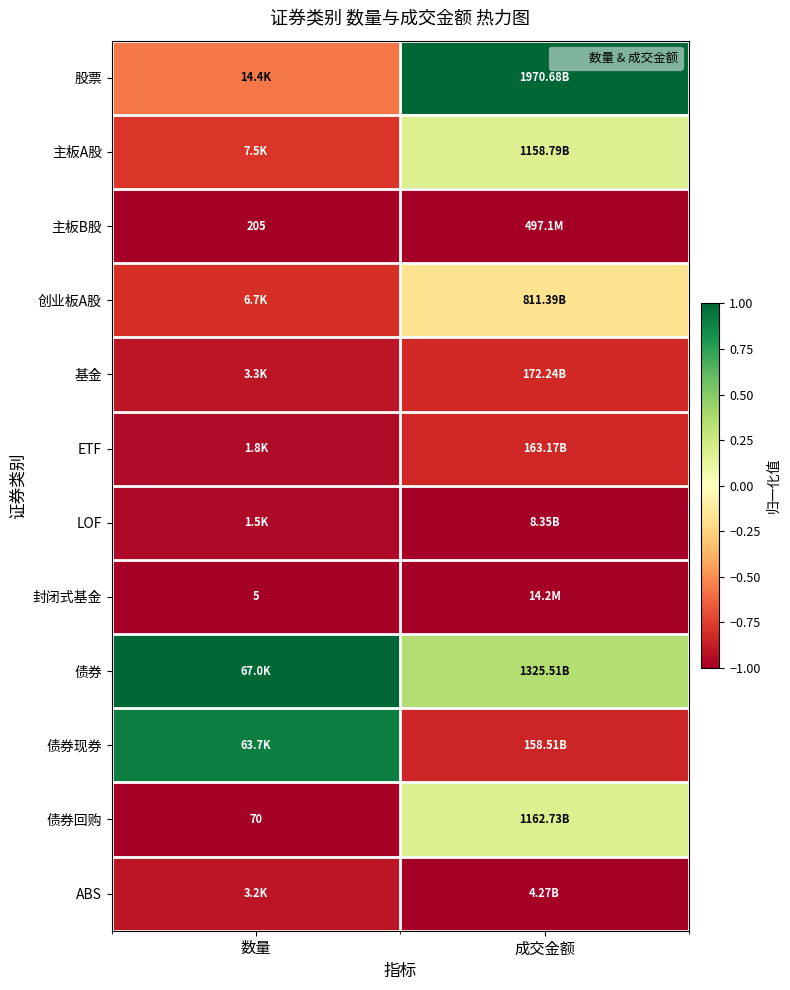

Which has a higher value, 成交金额 or 数量?

成交金额